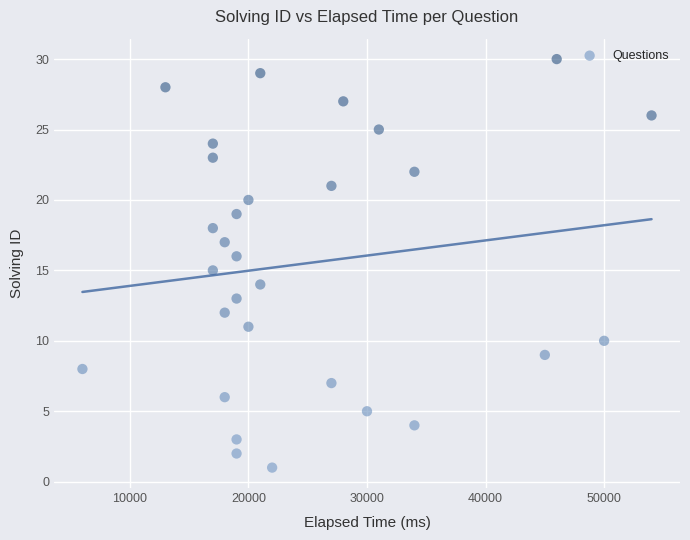

What is the range of Y values (max minus min)?

29